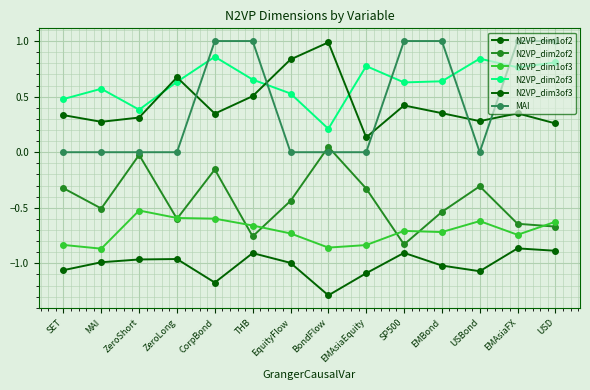

Is it true that N2VP_dim2of3 equals 0.6 at SP500?

True